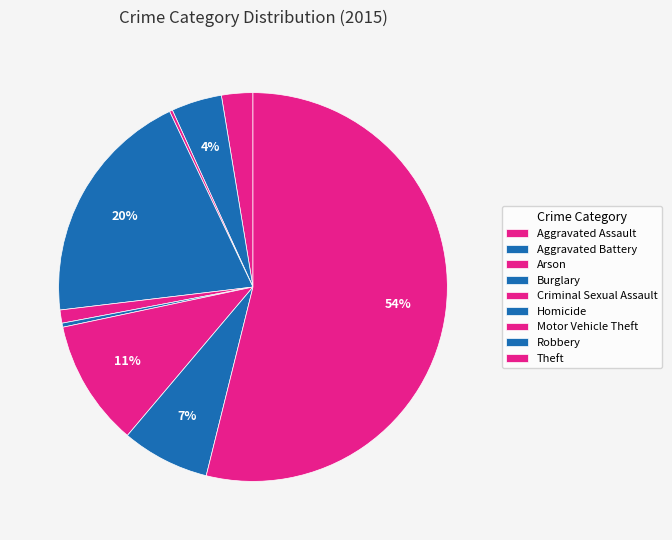

To the nearest percent, what is the difference between the Robbery and Criminal Sexual Assault slice percentages?

6%